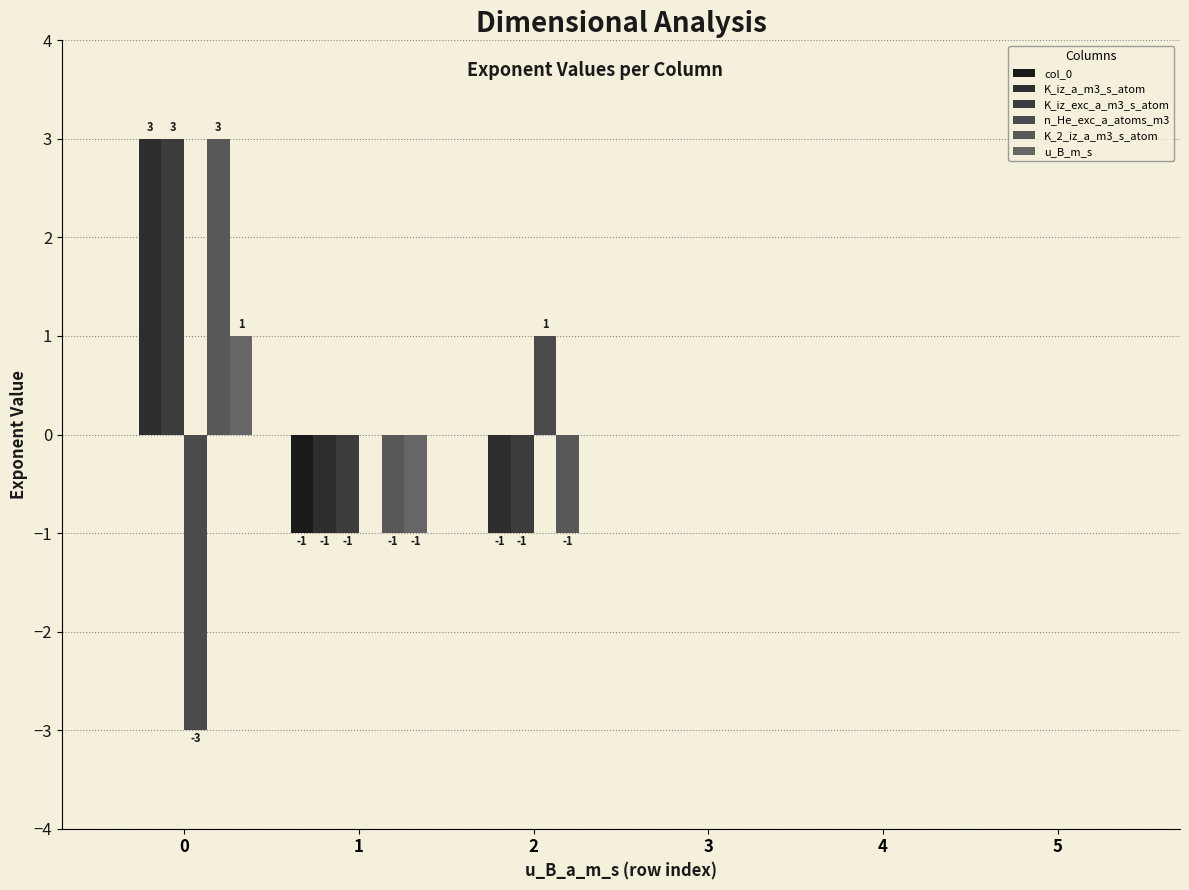

The value of K_2_iz_a_m3_s_atom at 5 is 0. True or false?

True